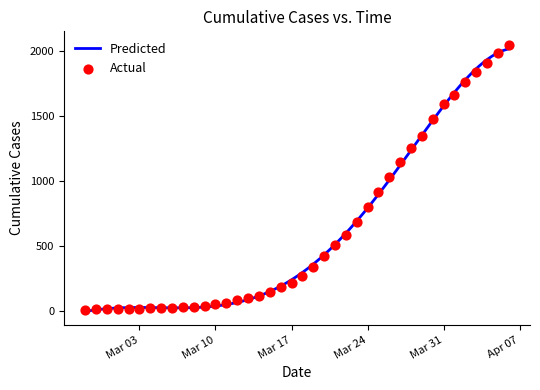

Approximately how many times larger is the value at 2020-03-02 compared to 2020-03-15?

0.1